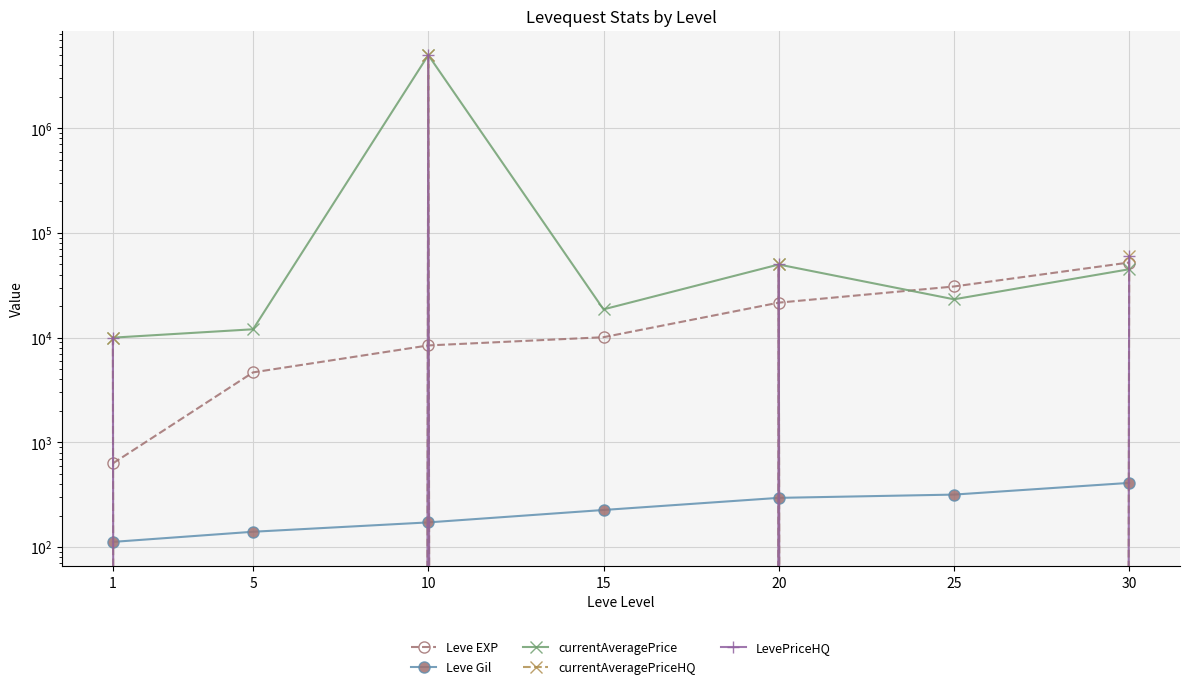

What is the average value of the Leve EXP series?

18351